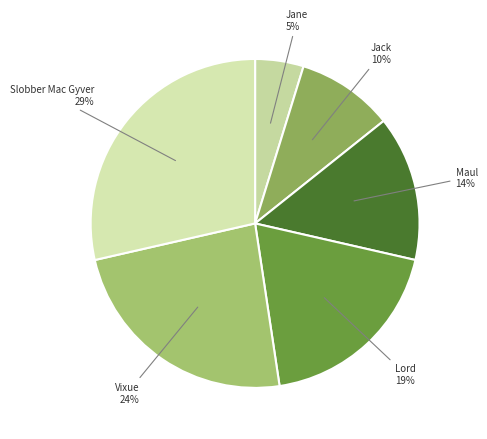

Count the number of slices in the pie.

6